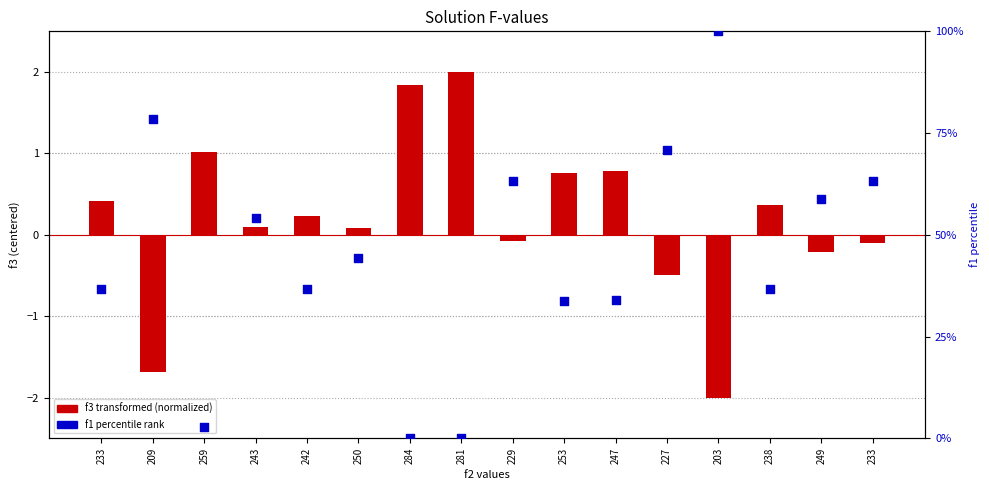

Which series contains the highest Y value?

f1 (percentile)